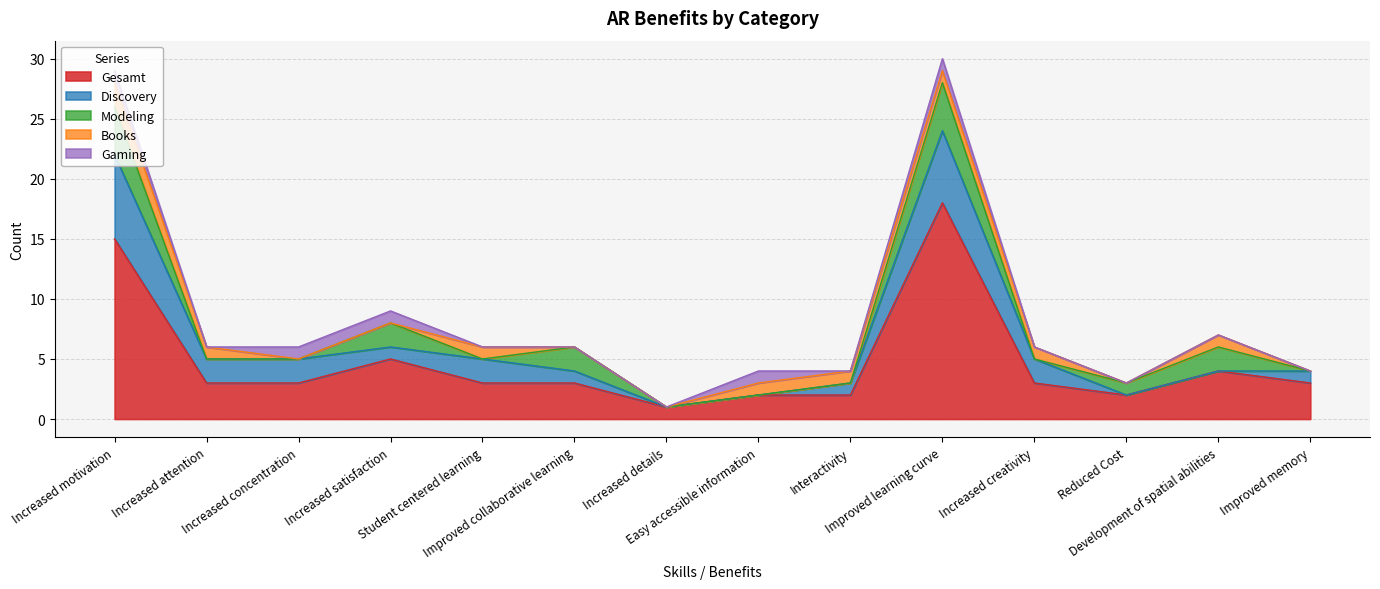

Which has a higher value, Student centered learning or Reduced Cost?

Student centered learning